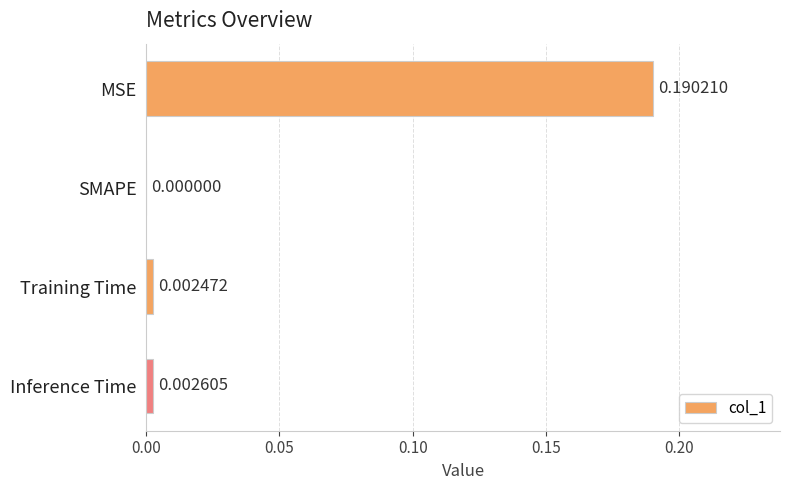

Where is the data nearest to the value 0?

SMAPE